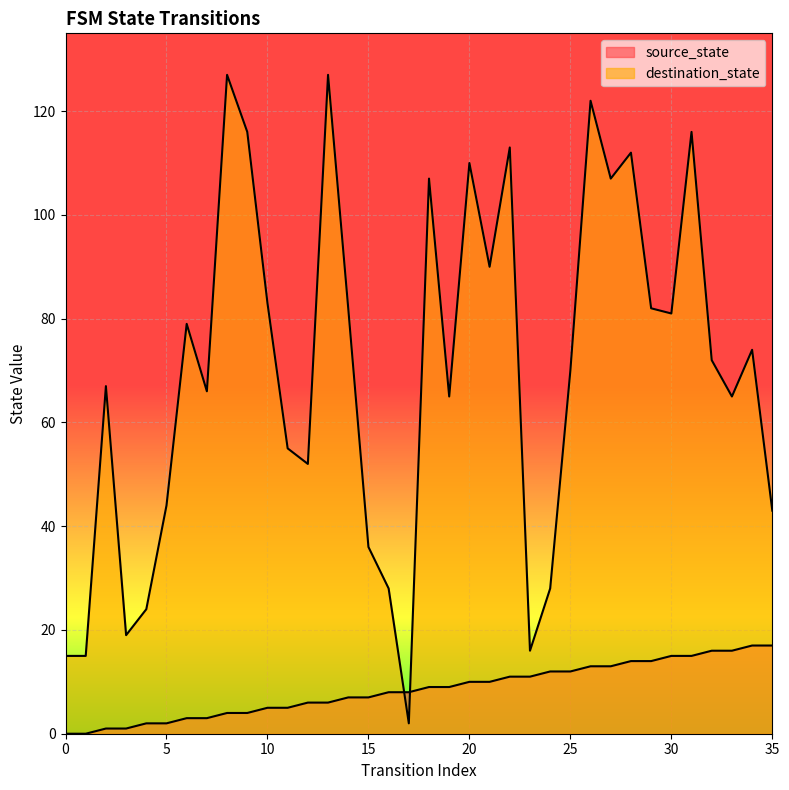

Is it true that source_state equals 4 at 12?

False